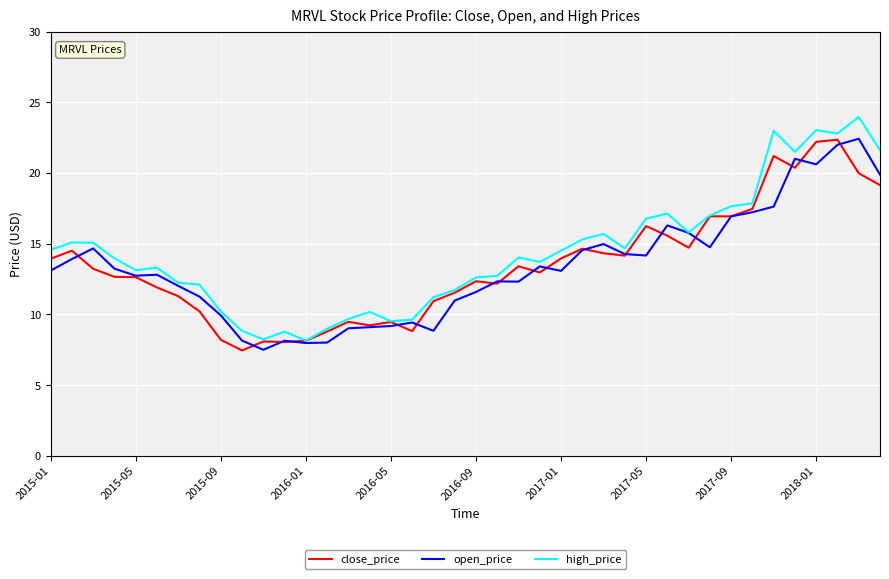

What is the minimum value shown in the chart?

7.5